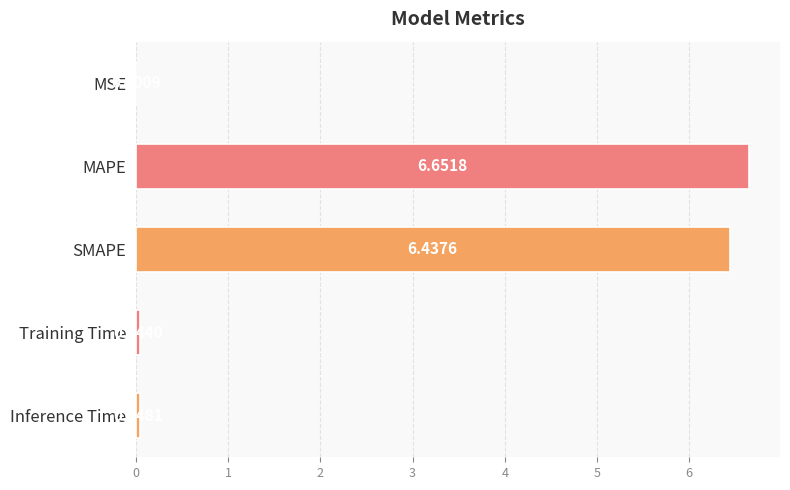

Where is the data nearest to the value 3?

Inference Time